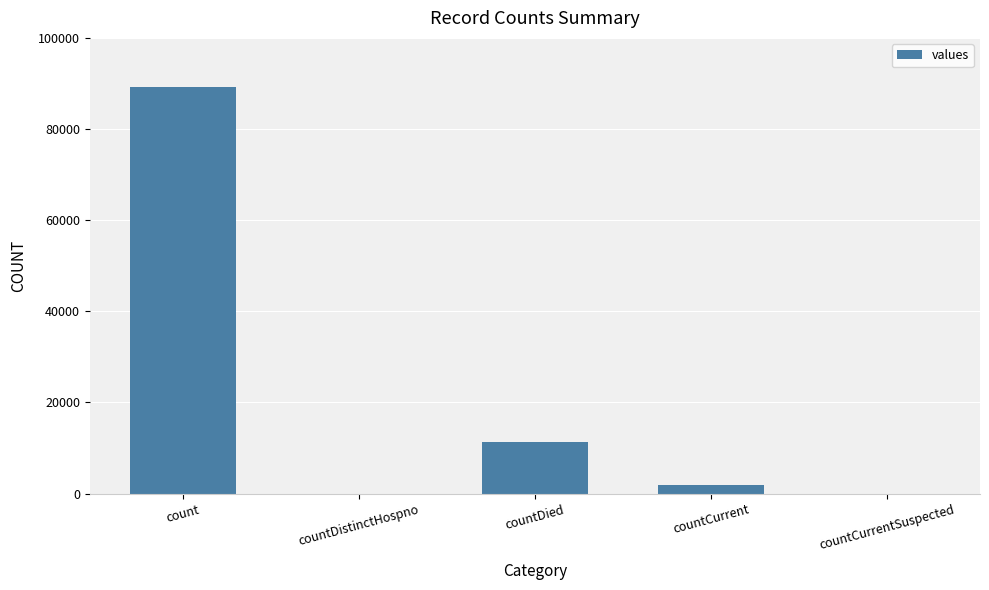

The chart shows a value of 27712 at countDistinctHospno. True or false?

False